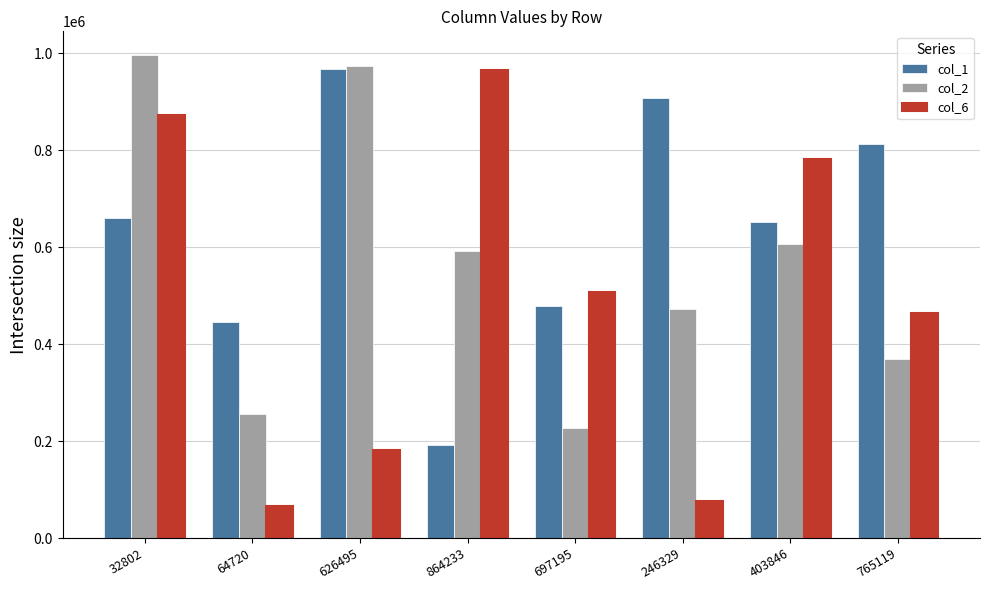

What is the value of the col_2 bar at the 4th from the left?

592407